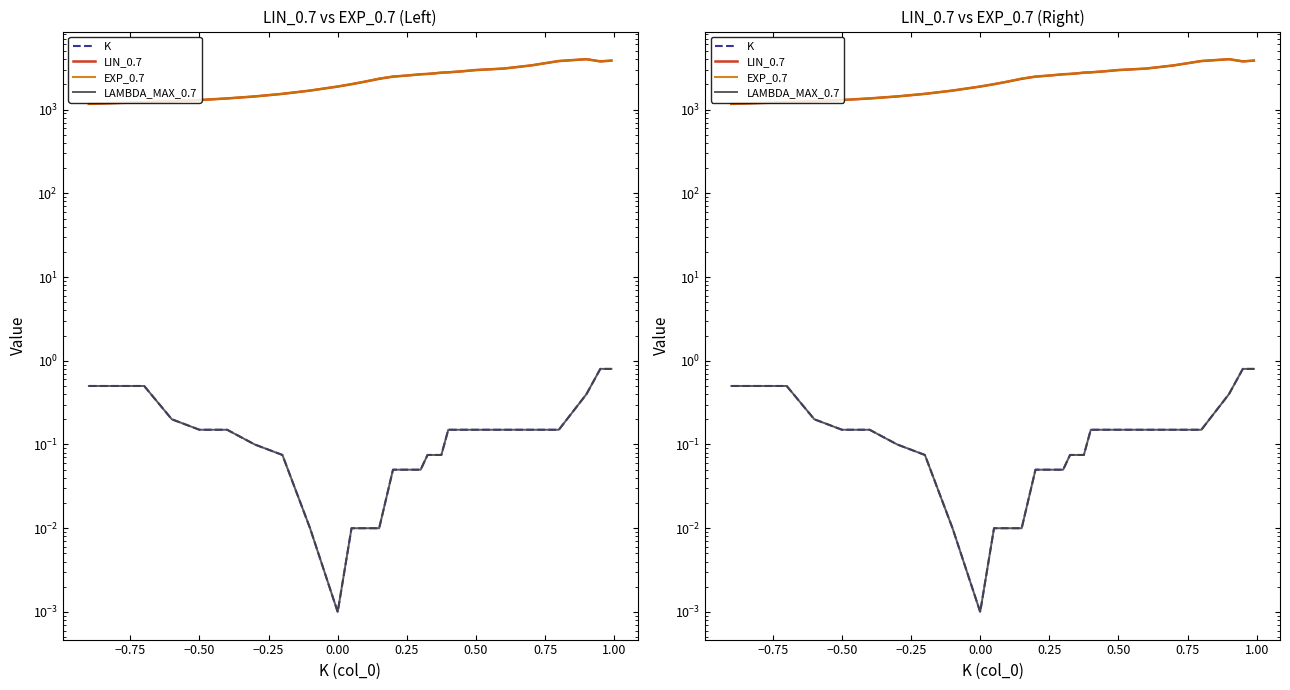

Reading left to right, transcribe all the data shown in this chart.

K: 0.5	0.5	0.5	0.2	0.1	0.1	0.1	0.1	0.0	0.0	0.0	0.0	0.0	0.1	0.1	0.1	0.1	0.1	0.1	0.1	0.1	0.1	0.1	0.1	0.1	0.4	0.8	0.8
LIN_0.7: 1171.3	1198.3	1225.5	1257.2	1301.2	1359.5	1436.4	1542.2	1687.2	1885.9	2012.5	2160.8	2332.9	2477.8	2551.2	2642.1	2668.0	2708.0	2764.5	2786.4	2866.5	2968.0	3090.5	3371.9	3803.0	4001.1	3765.6	3846.6
EXP_0.7: 1173.8	1198.3	1225.5	1257.2	1301.2	1359.5	1436.4	1542.2	1687.5	1885.9	2012.5	2165.1	2352.9	2479.3	2551.8	2642.6	2668.6	2708.2	2765.9	2787.3	2866.5	2968.0	3090.5	3371.9	3803.0	4001.1	3765.6	3857.4
LAMBDA_MAX_0.7: 0.5	0.5	0.5	0.2	0.1	0.1	0.1	0.1	0.0	0.0	0.0	0.0	0.0	0.1	0.1	0.1	0.1	0.1	0.1	0.1	0.1	0.1	0.1	0.1	0.1	0.4	0.8	0.8